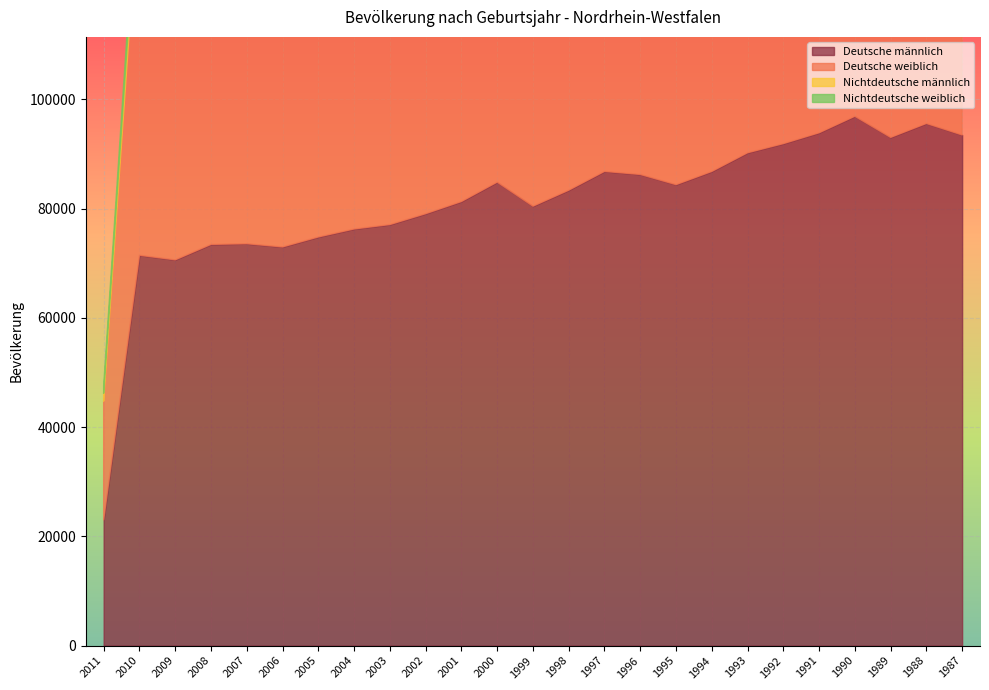

True or false: Deutsche männlich and Deutsche weiblich cross at least once.

False